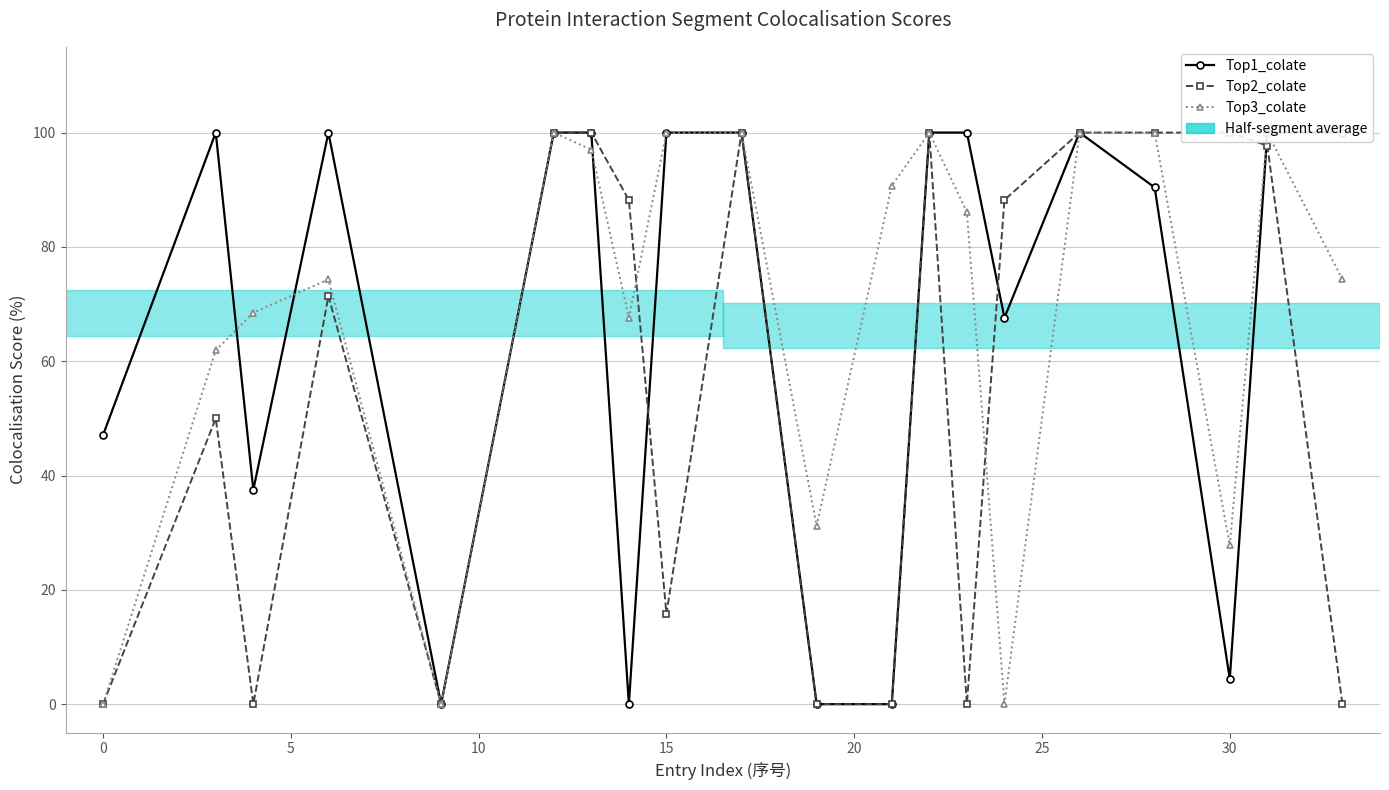

What is the sum of all Top3_colate values?

1379.4